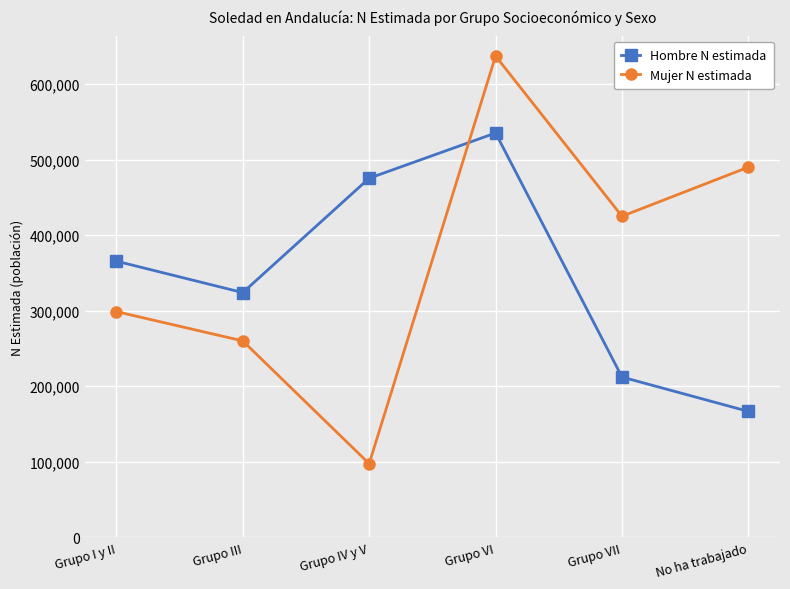

Rank the series by their average value, from highest to lowest.

Mujer N estimada, Hombre N estimada